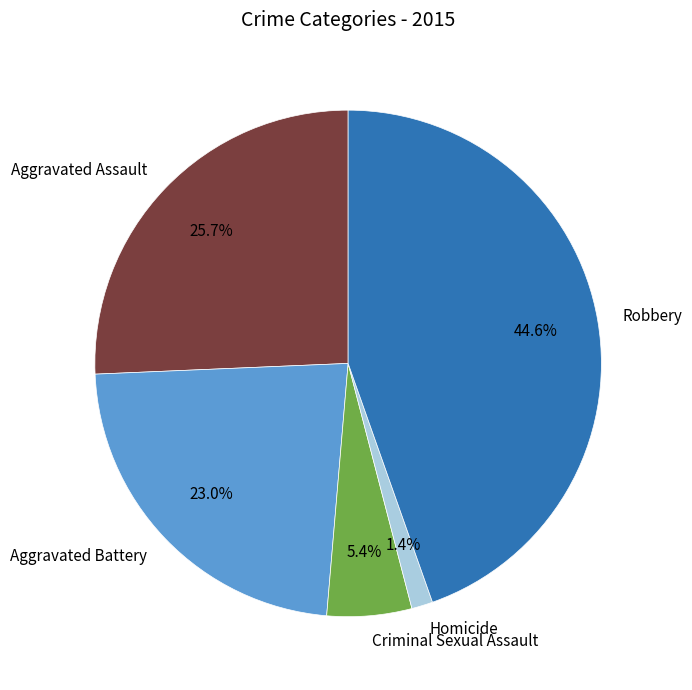

True or false: Robbery accounts for 45% of the total.

True